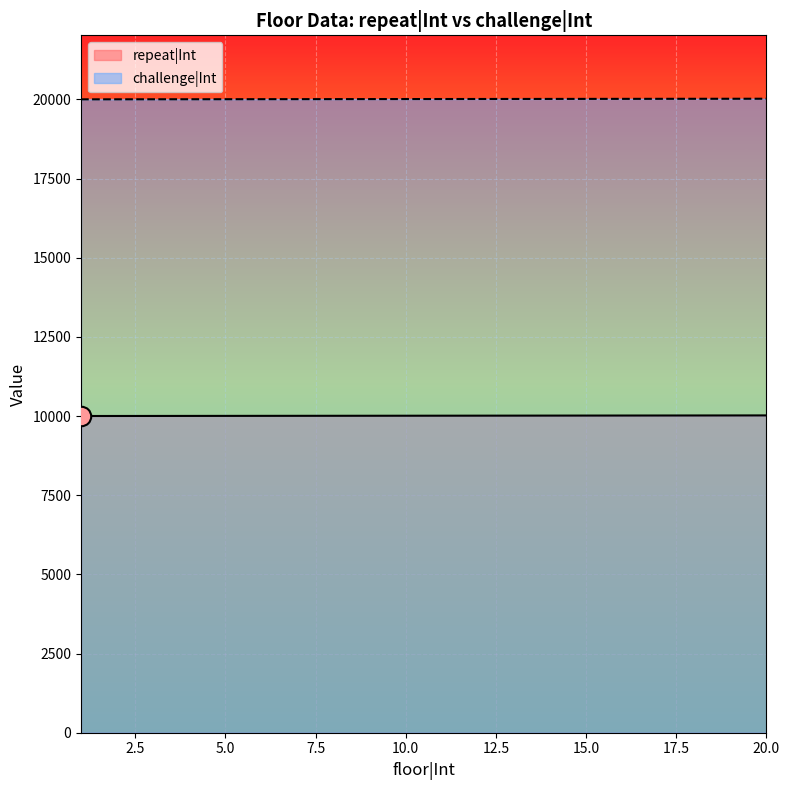

Between 3 and 9, which series saw the biggest shift?

repeat|Int